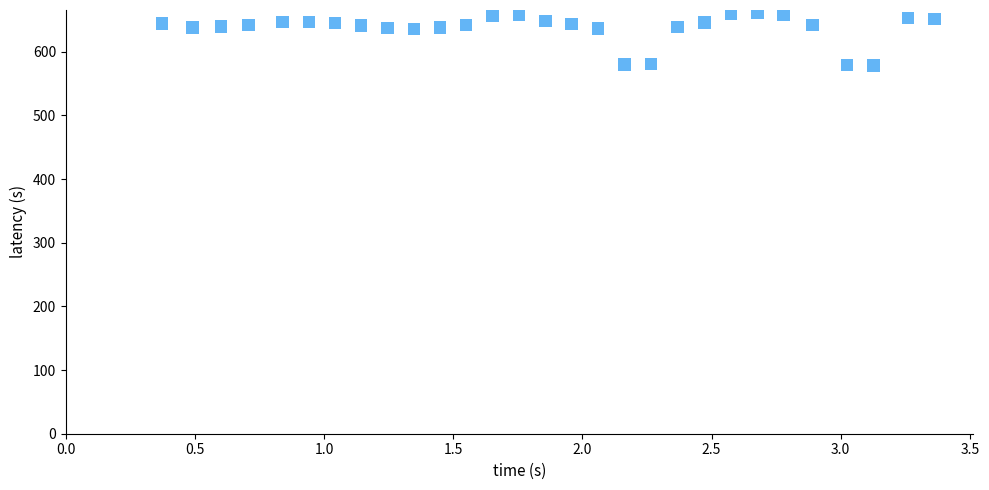

What is the range of X values (max minus min)?

3.0